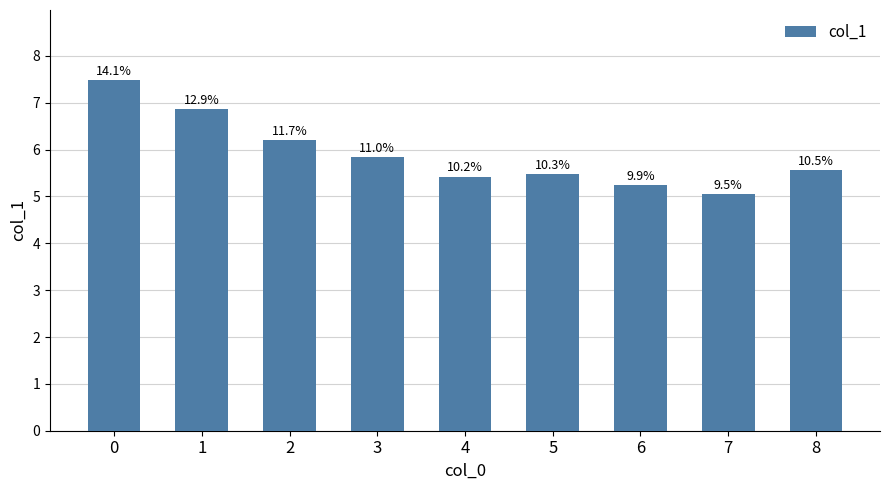

True or false: the data shows 5.4 at 4.

True